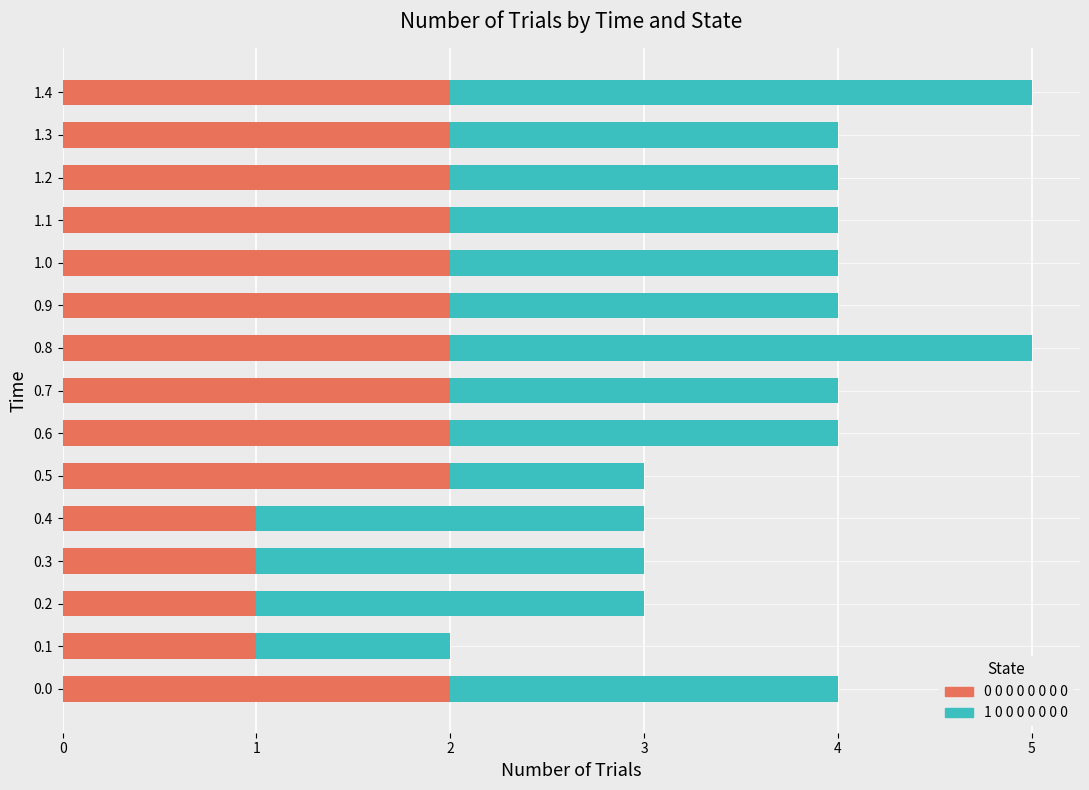

What is the total value across all series at 0.5?

3